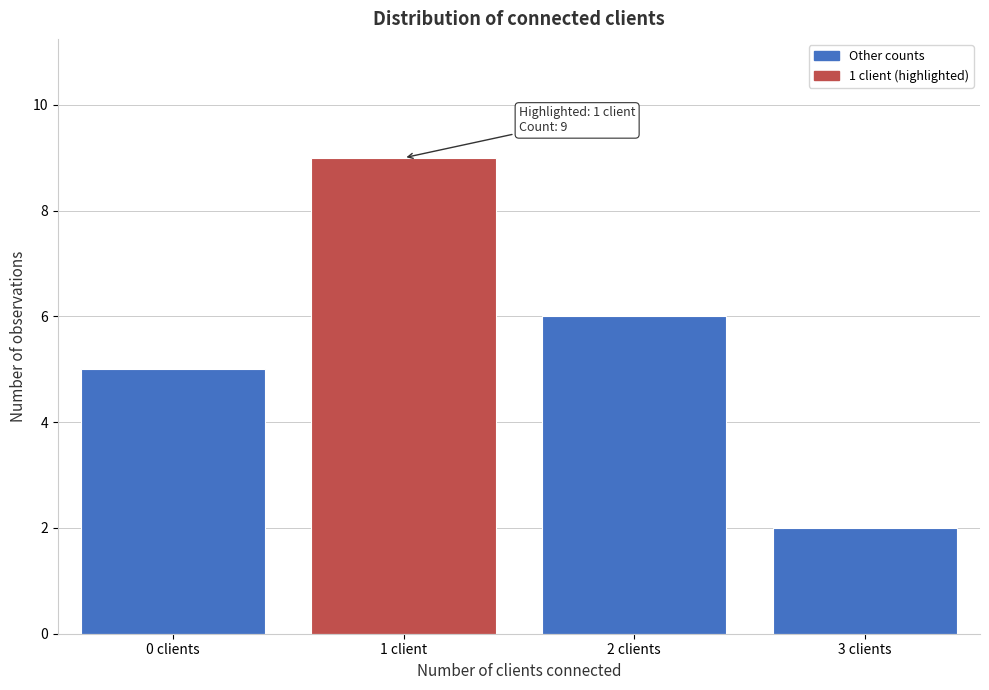

Reading left to right, extract all data points from this chart.

0 clients=5	1 client=9	2 clients=6	3 clients=2